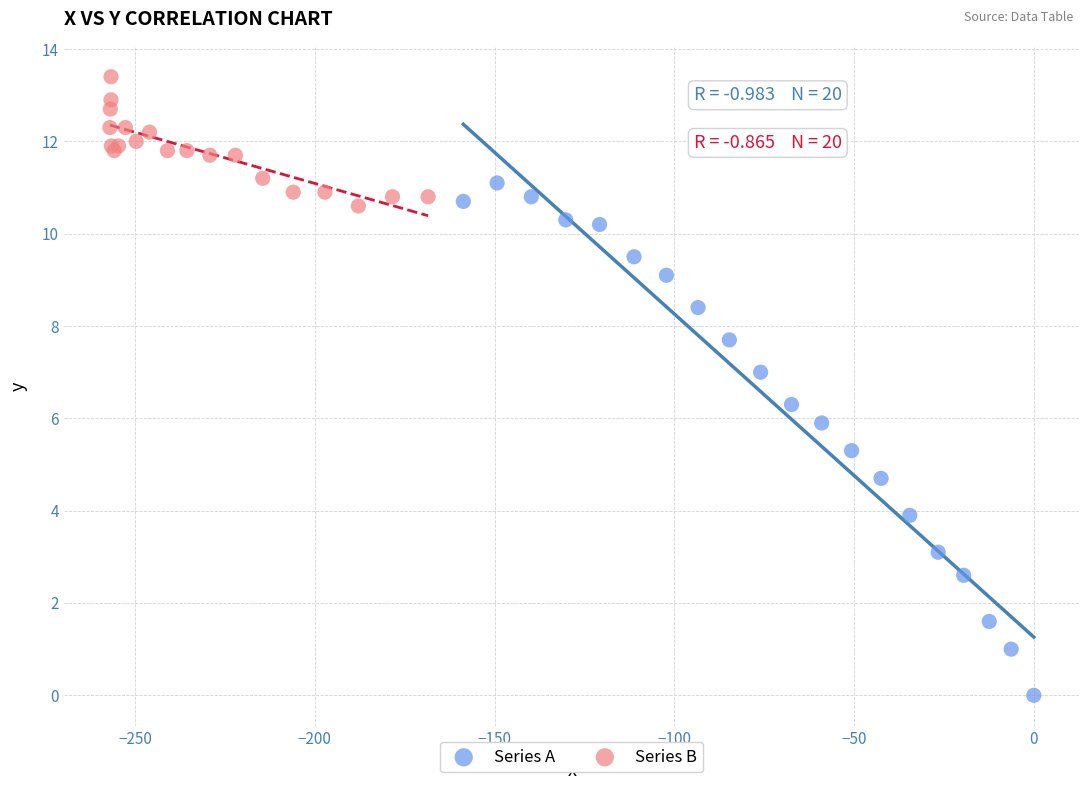

Which series has the widest spread of Y values?

Series A